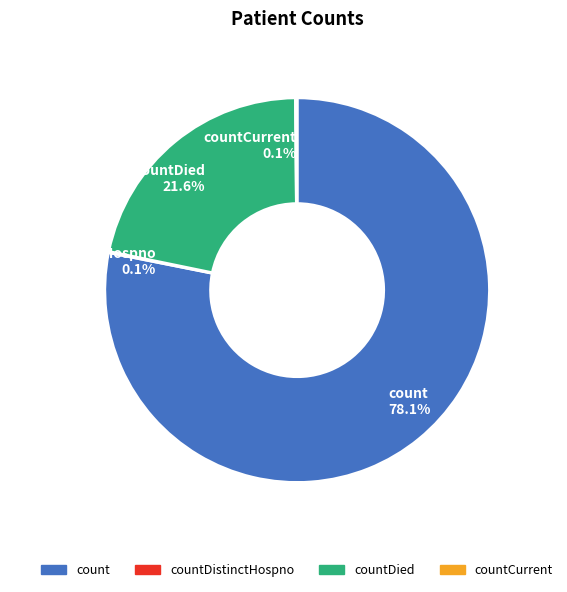

Does any single category account for the majority?

Yes